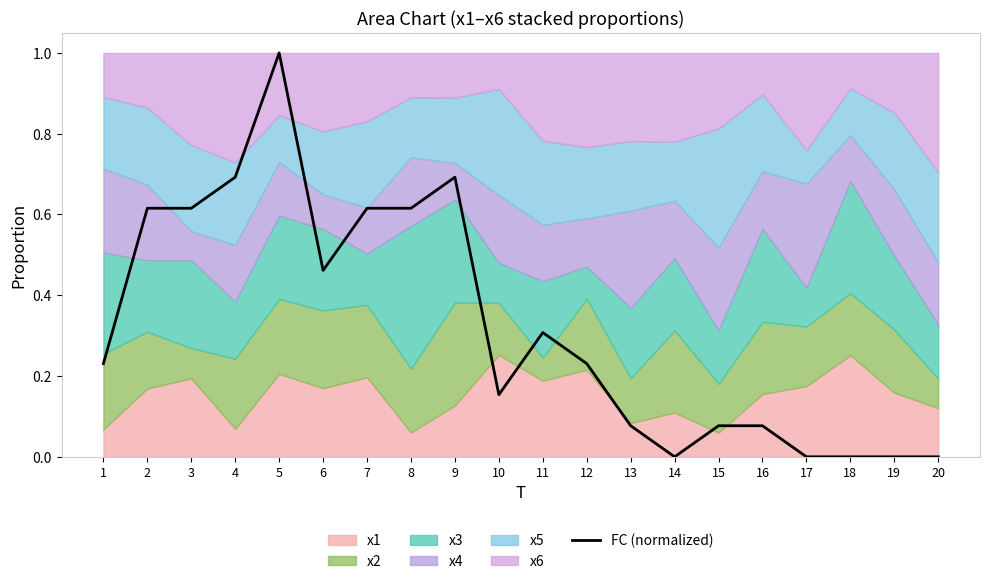

Count the number of values greater than 0.

15